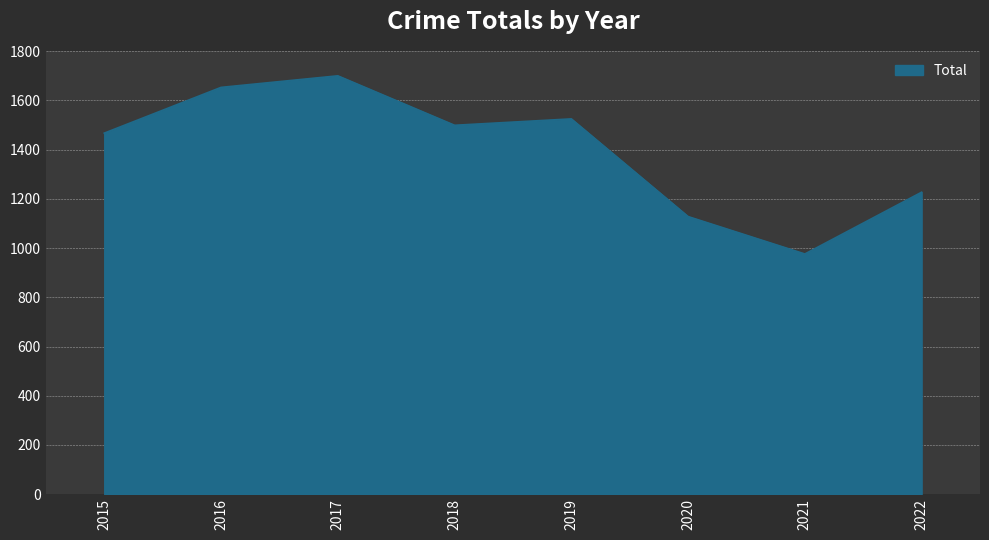

Where is the first local minimum?

2018